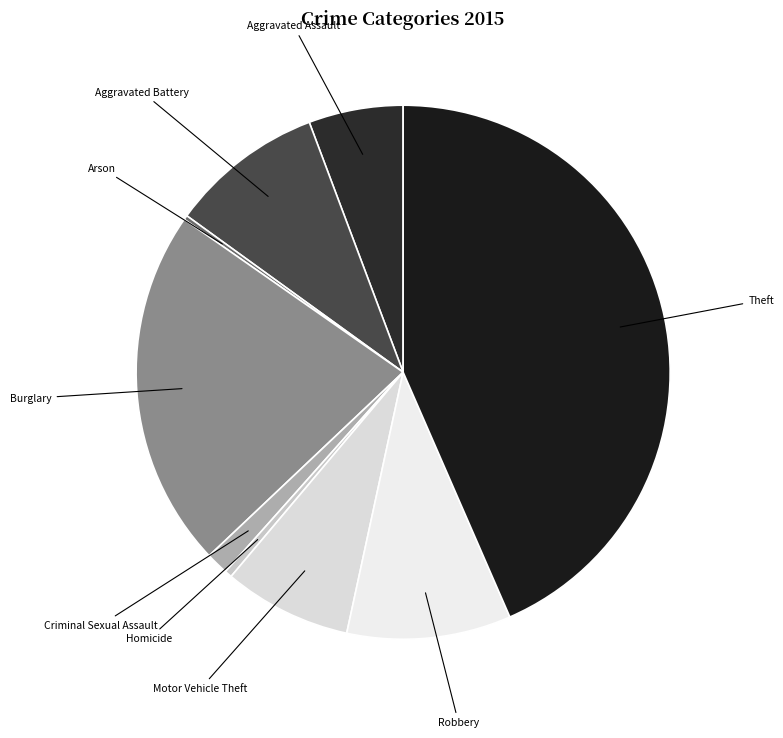

Combined, do Criminal Sexual Assault and Burglary account for over 50%?

No